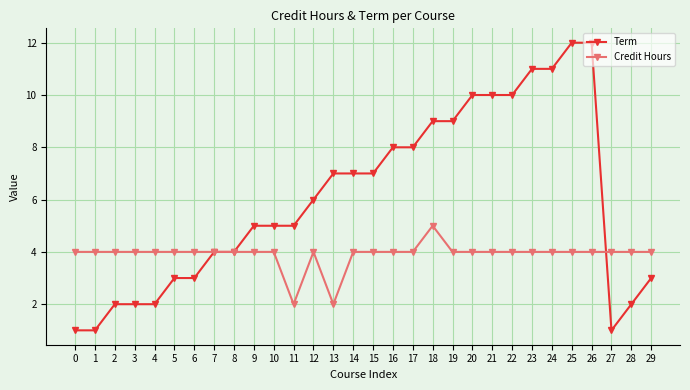

Is the value of Credit Hours at 10 greater than the value of Term at 19?

No